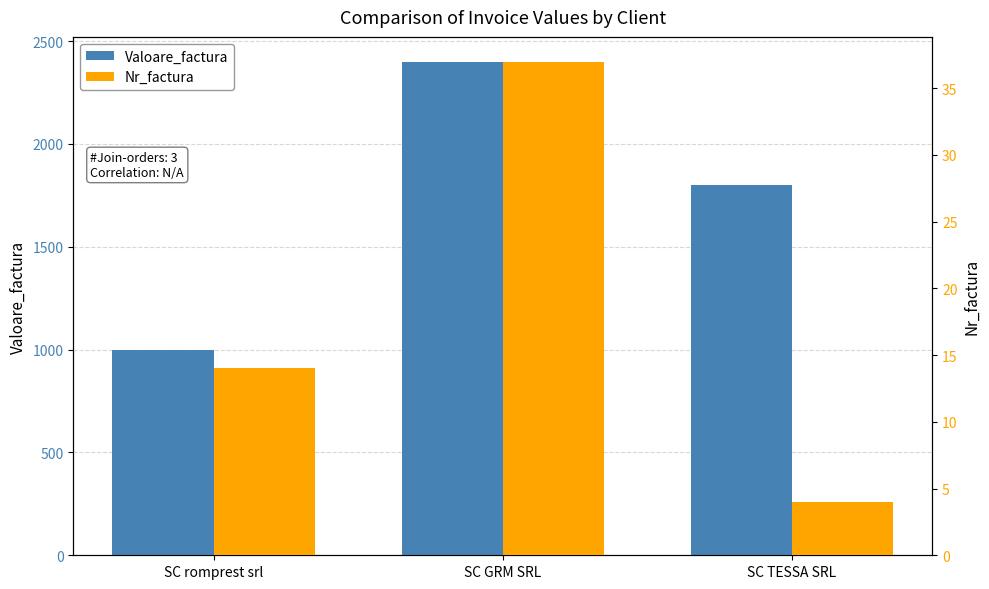

List the labels in order of Nr_factura value, smallest first.

SC TESSA SRL, SC romprest srl, SC GRM SRL